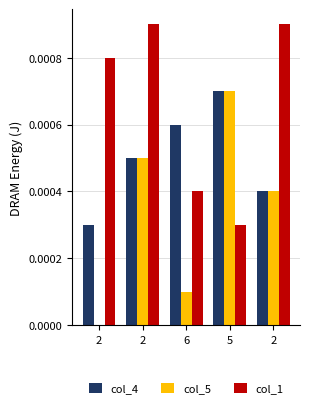

Count the number of categories in the chart.

5